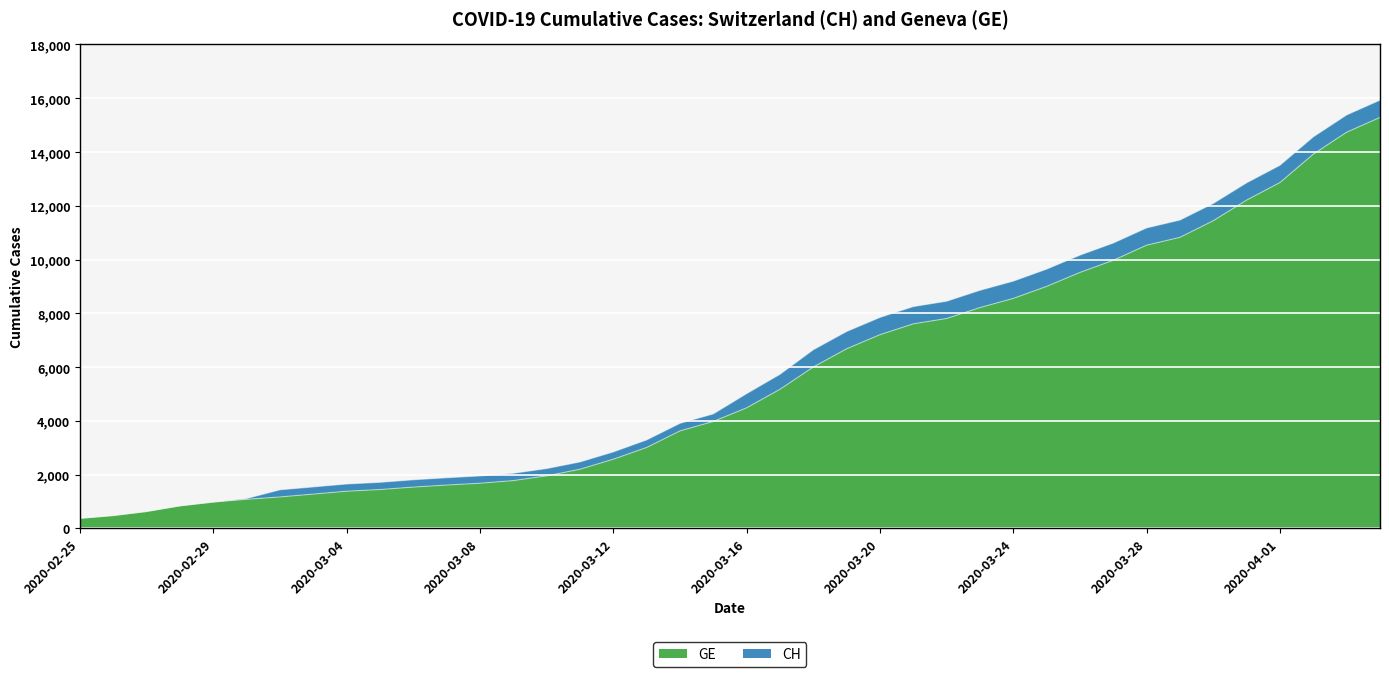

At how many categories does at least one series exceed 8142?

15